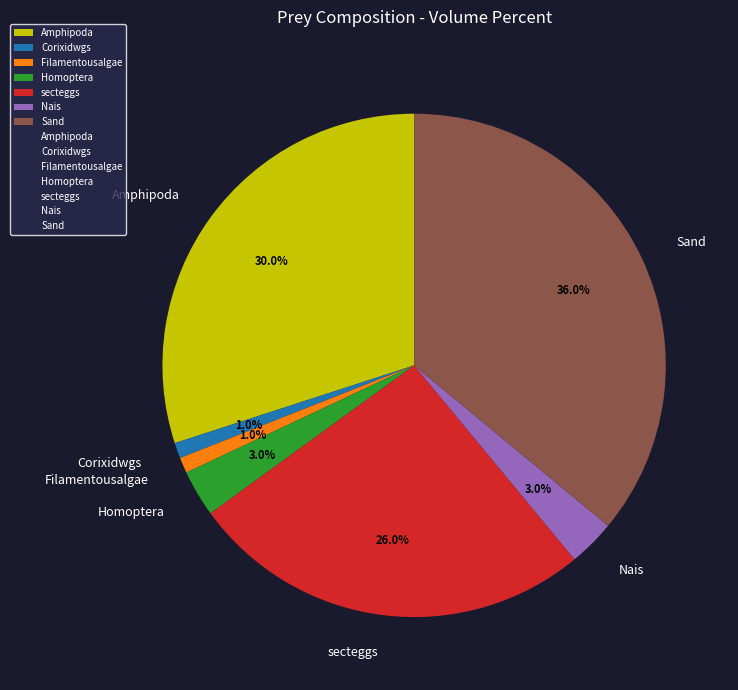

What is the largest slice in the pie chart?

Sand